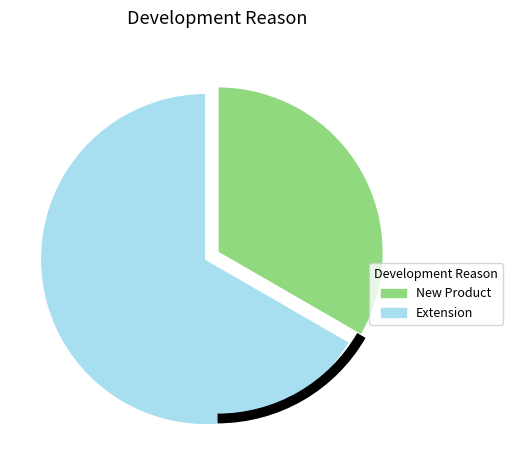

Does New Product account for over 50% of the chart?

No